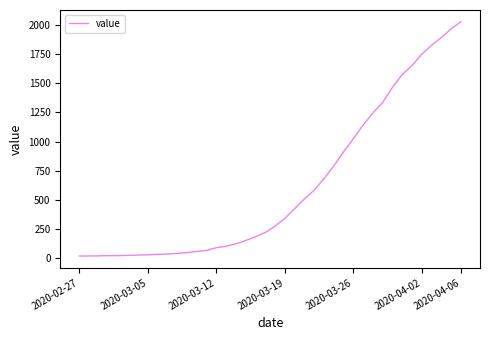

True or false: the data has more than 2 interior local peaks.

False